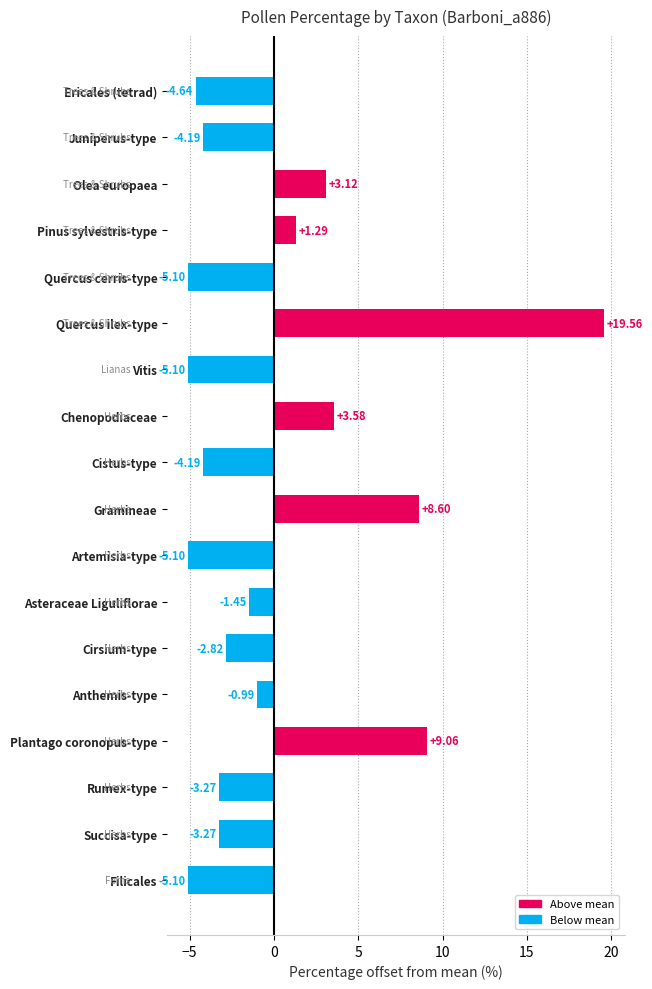

What is the label of the 1st bar from the bottom?

Filicales